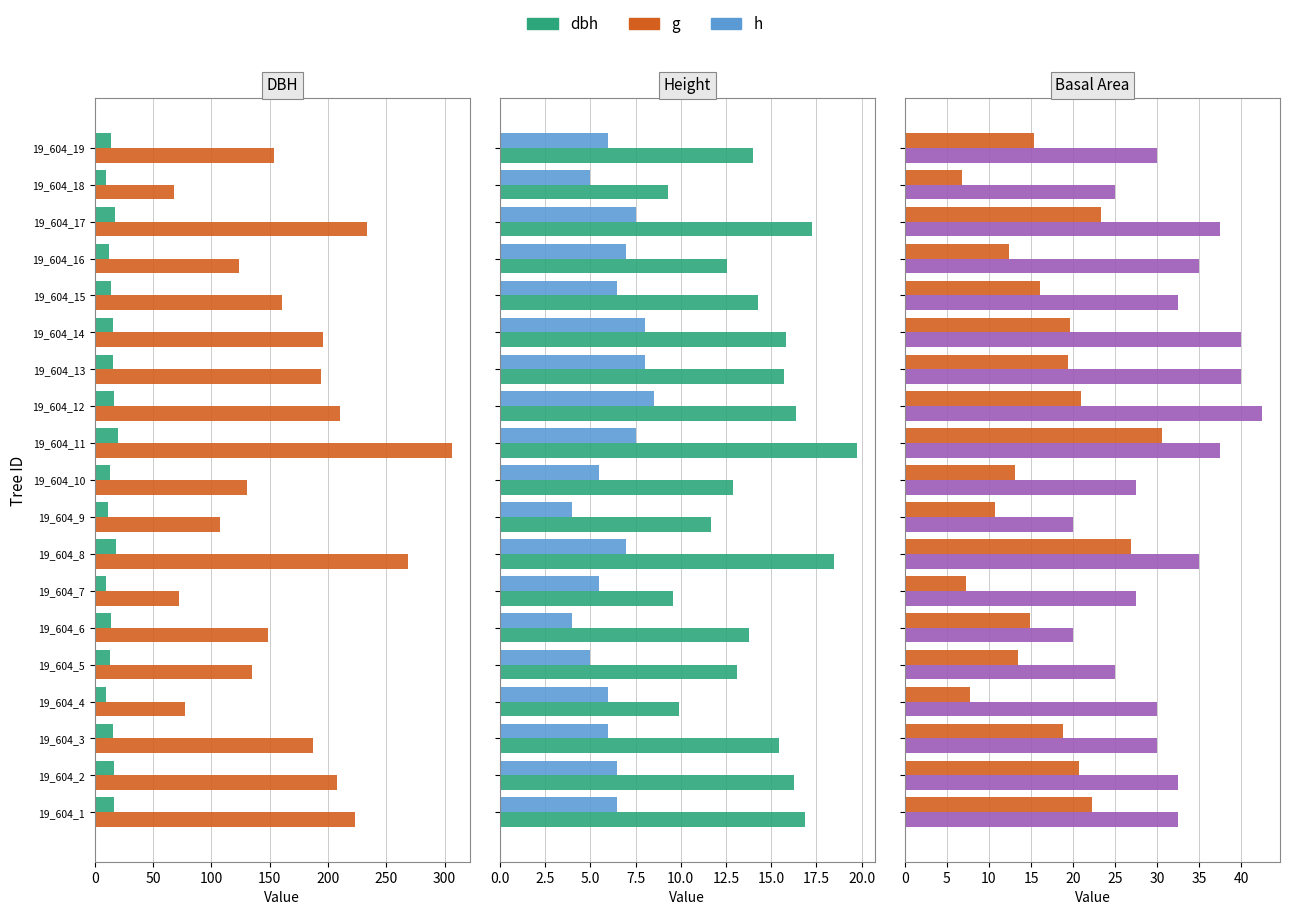

What is the sum of all dbh (scaled) values?

273.0